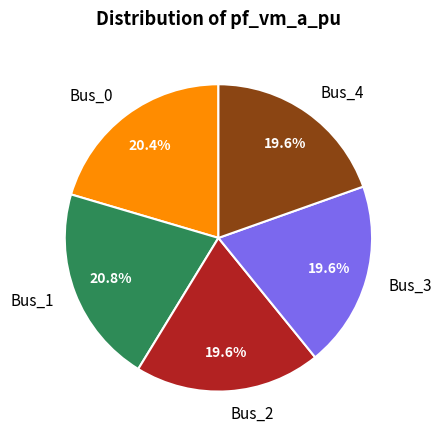

The Bus_0 slice represents 8% of the pie. True or false?

False